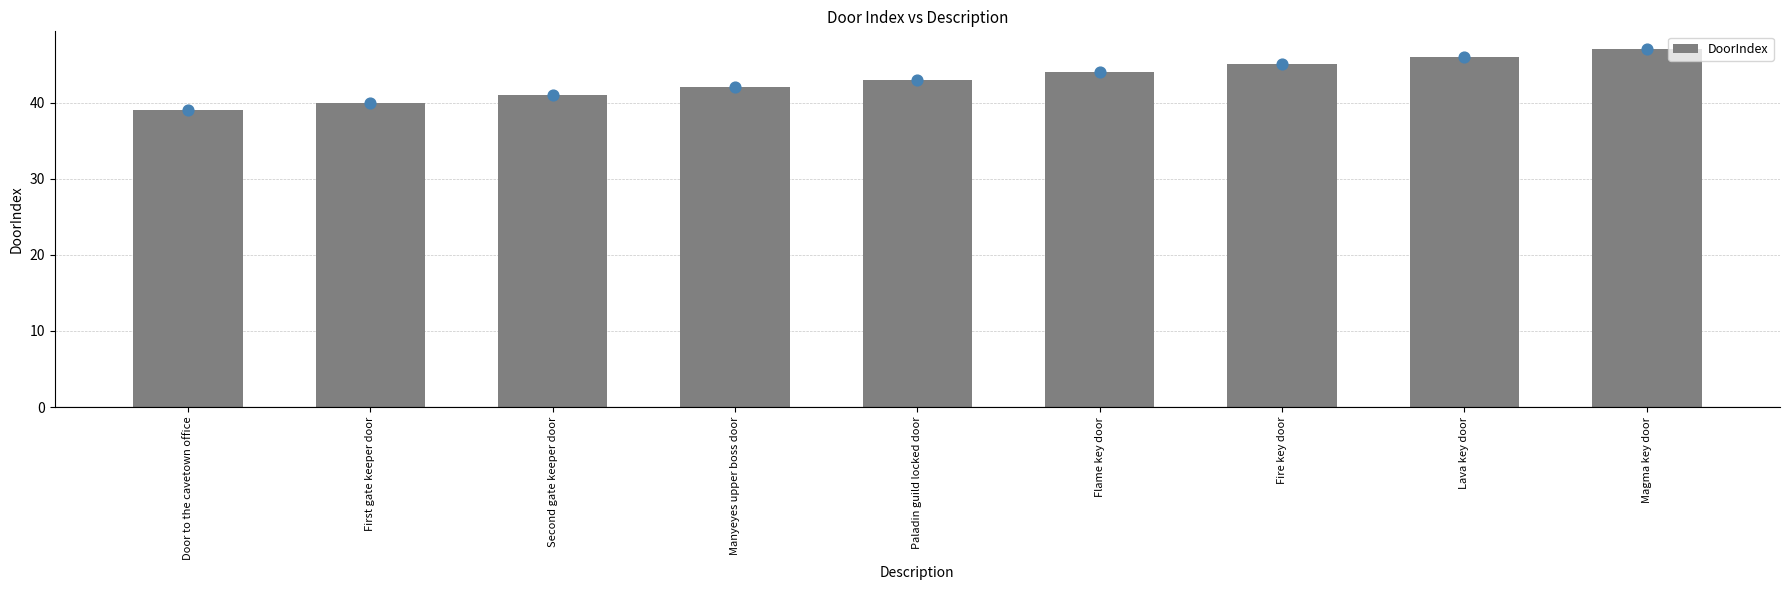

Approximately how many times larger is the value at Paladin guild locked door compared to Manyeyes upper boss door?

1.0